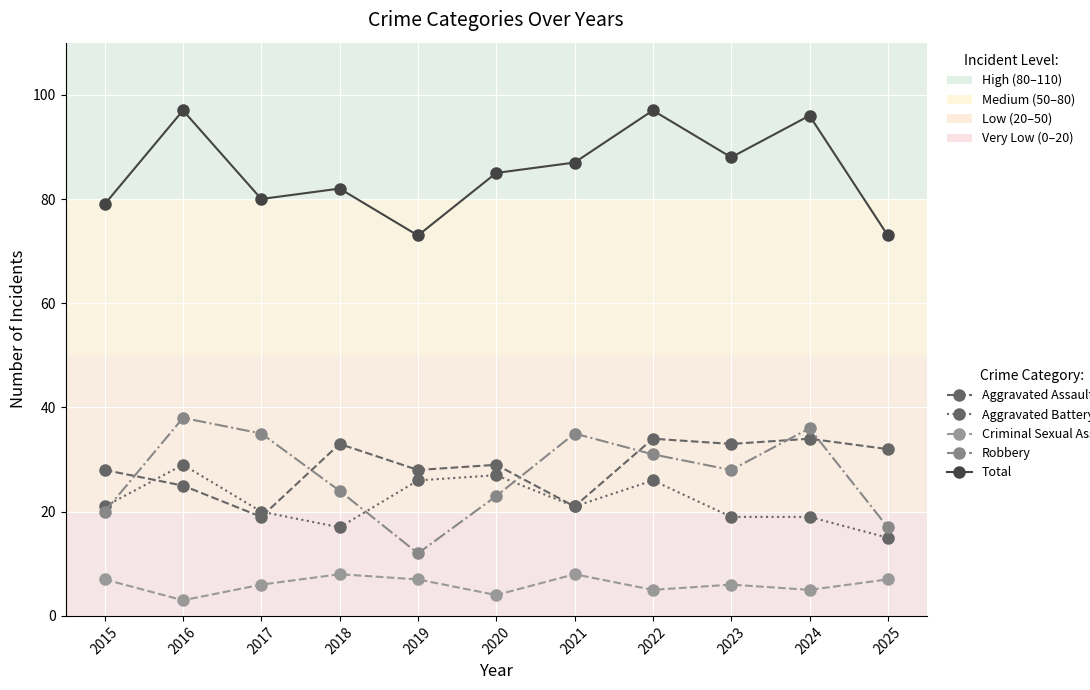

What is the spread (max minus min) of values at 2017?

74